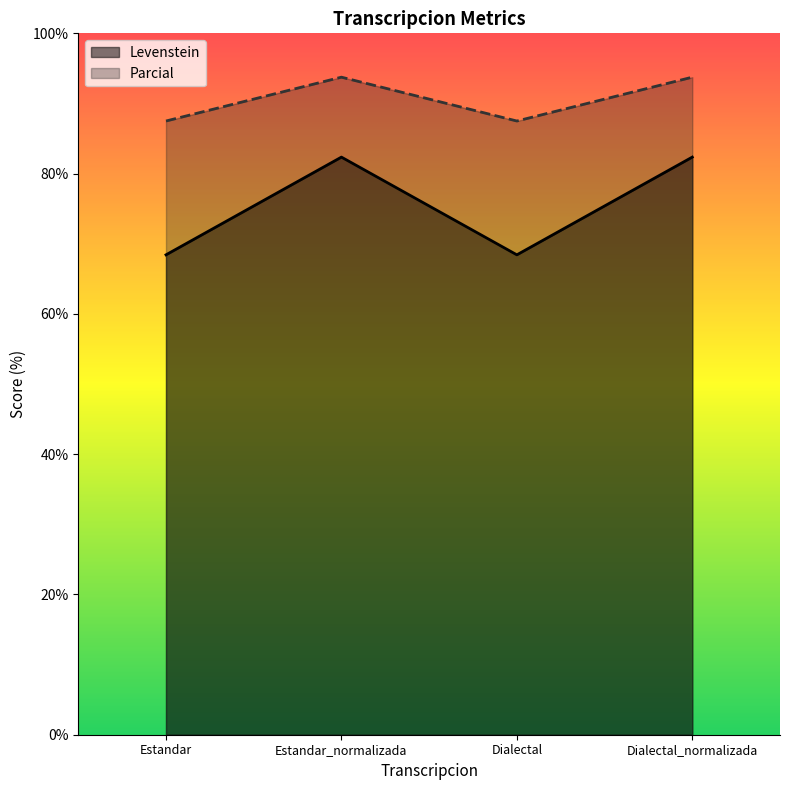

Reading left to right, what are all the values shown in this chart?

Levenstein: Estandar=68.4	Estandar_normalizada=82.4	Dialectal=68.4	Dialectal_normalizada=82.4
Parcial: Estandar=87.5	Estandar_normalizada=93.8	Dialectal=87.5	Dialectal_normalizada=93.8